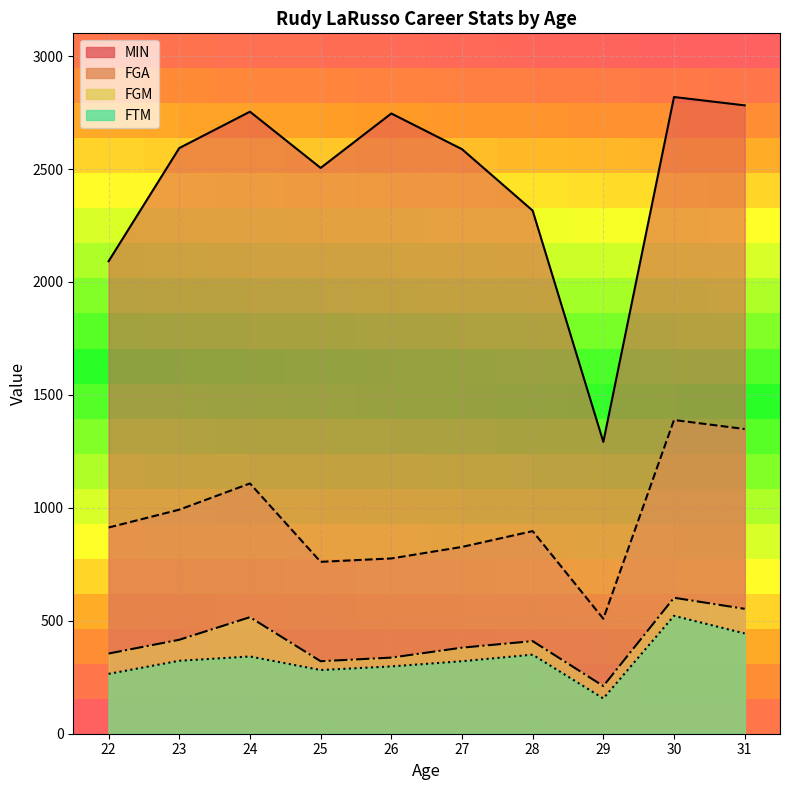

At how many categories does at least one series exceed 1329?

9